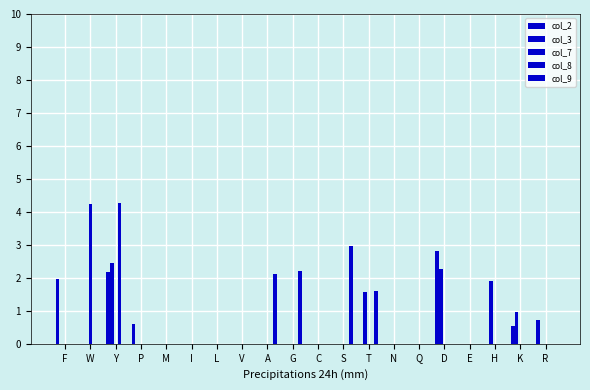

What is the difference between the col_3 values at N and D?

2.3